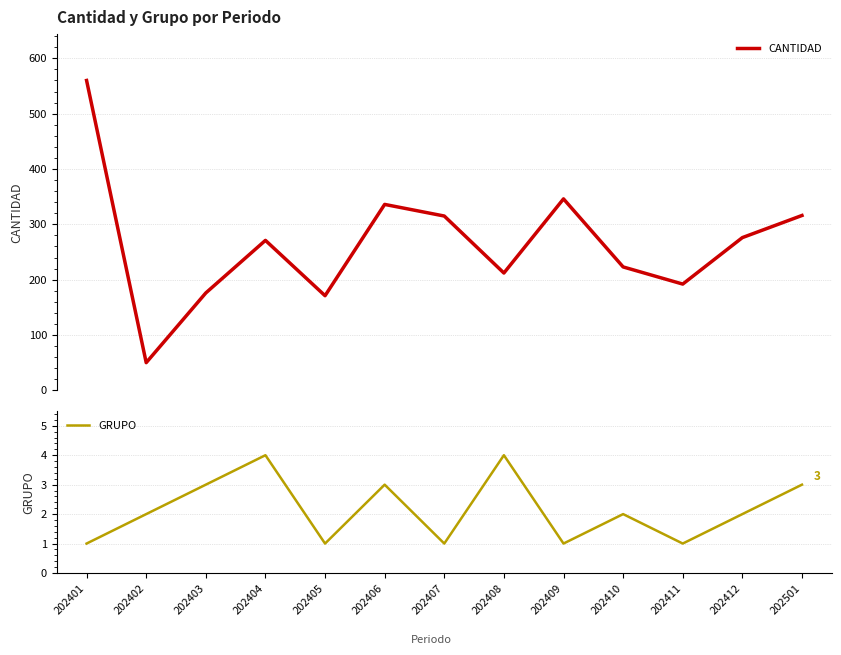

Reading left to right, transcribe all the data shown in this chart.

CANTIDAD: 202401=560	202402=50	202403=176	202404=271	202405=171	202406=336	202407=315	202408=212	202409=346	202410=223	202411=192	202412=276	202501=316
GRUPO: 202401=1	202402=2	202403=3	202404=4	202405=1	202406=3	202407=1	202408=4	202409=1	202410=2	202411=1	202412=2	202501=3